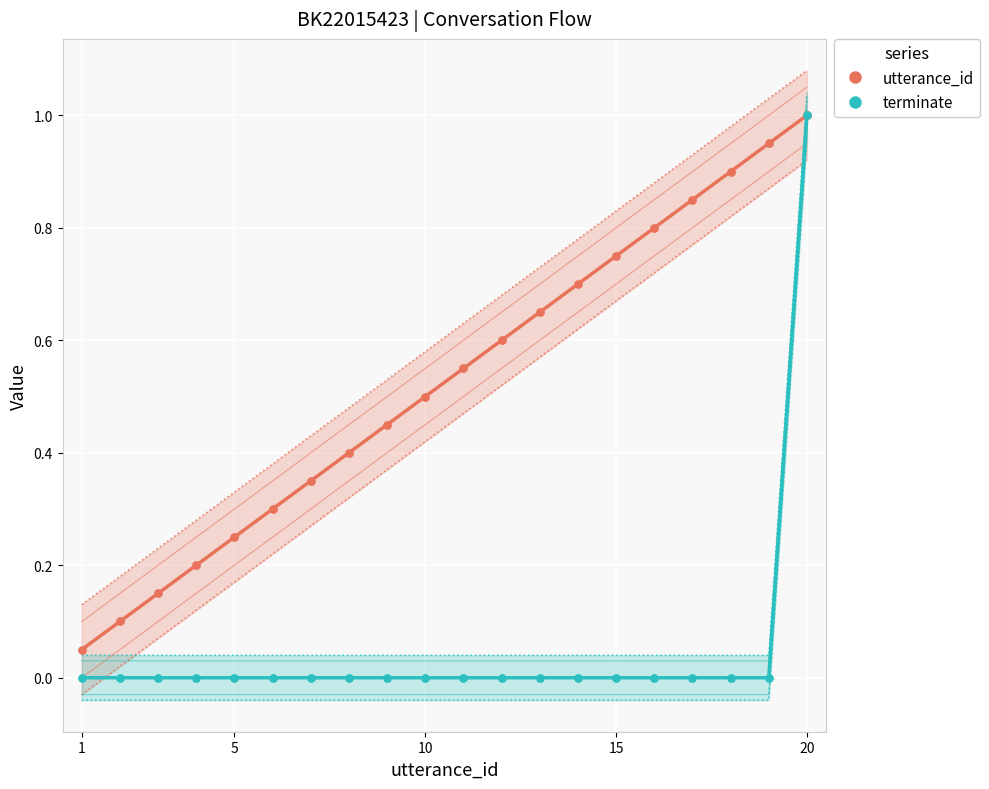

Which series has the largest total across all categories?

utterance_id